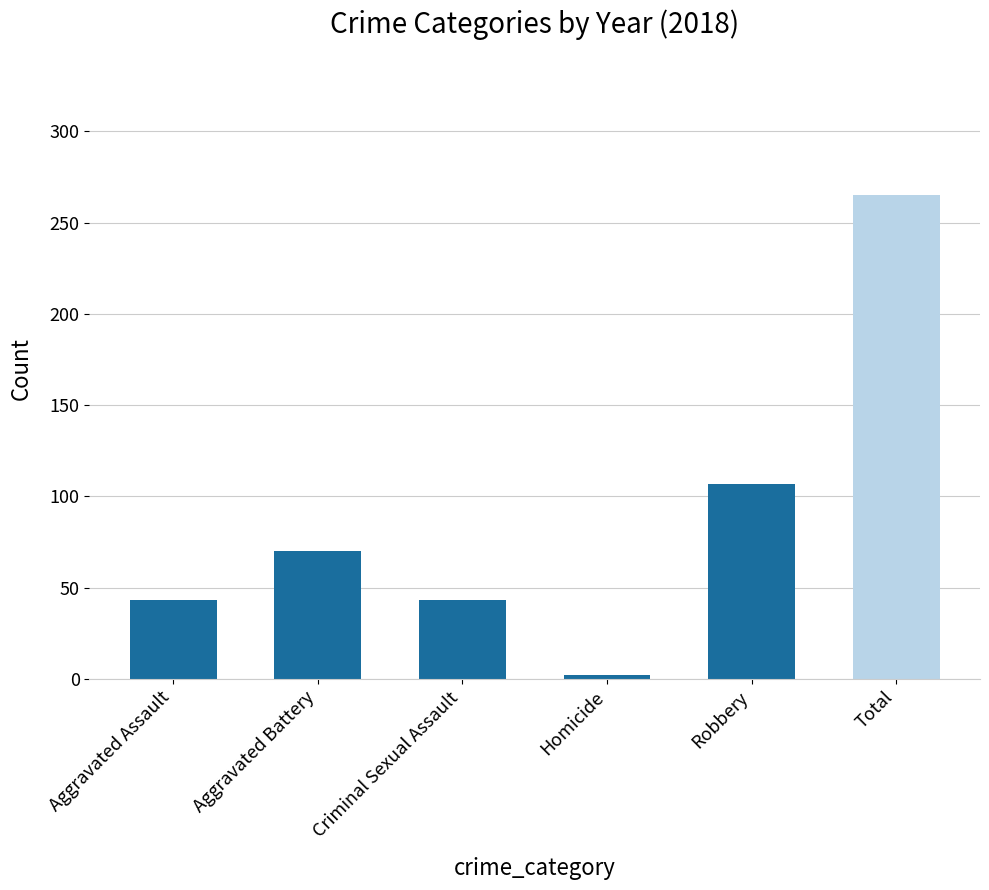

How many distinct data groups are displayed?

1